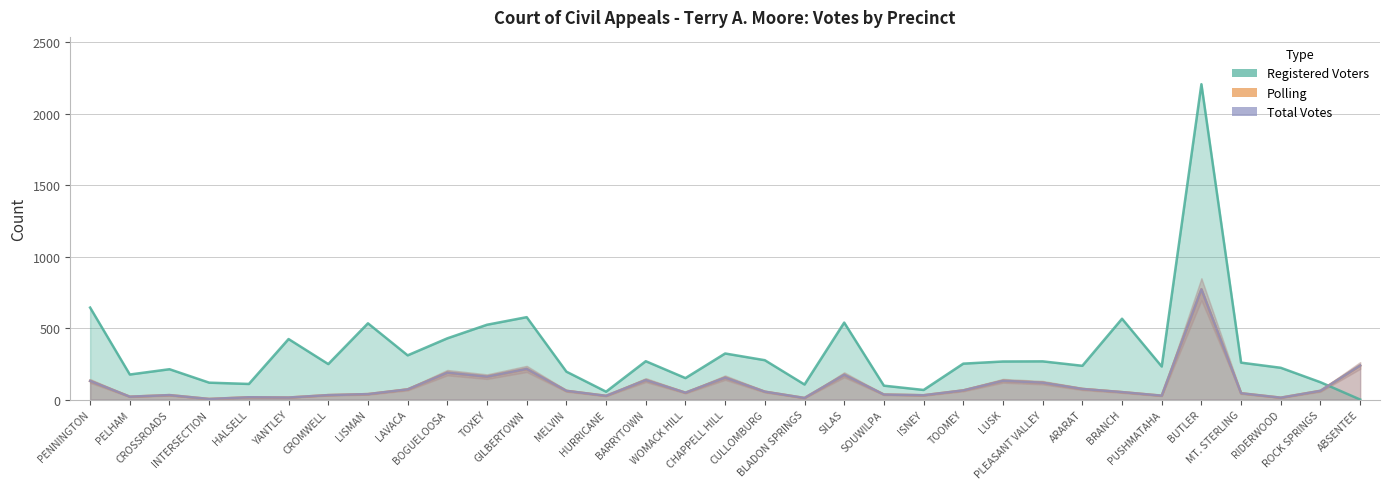

Which series has the widest spread of values?

Registered Voters